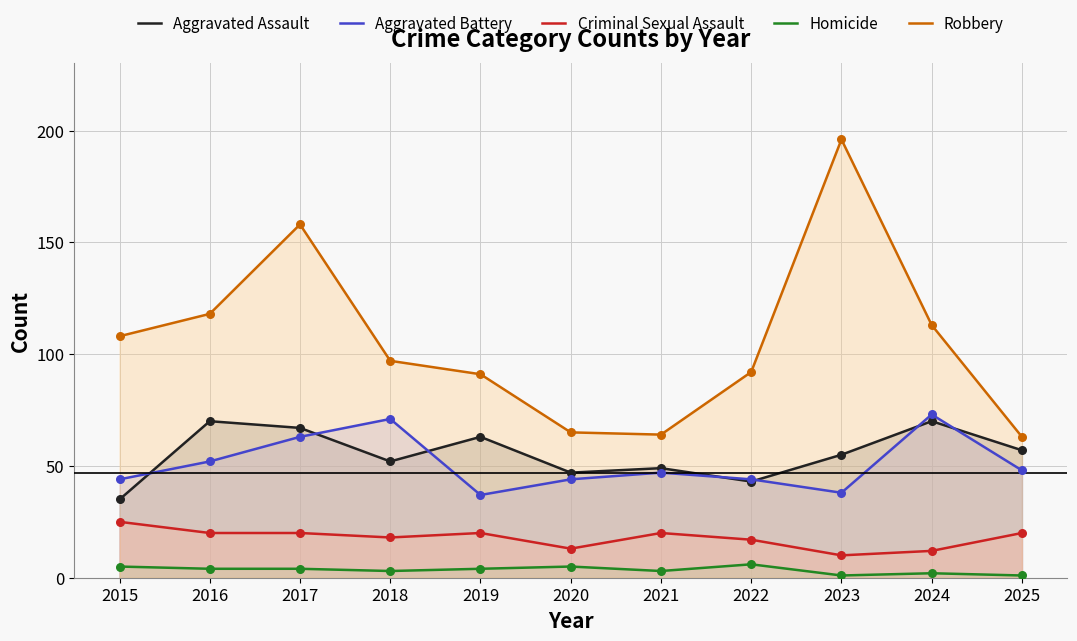

Which series has the largest Y range (max minus min)?

Robbery